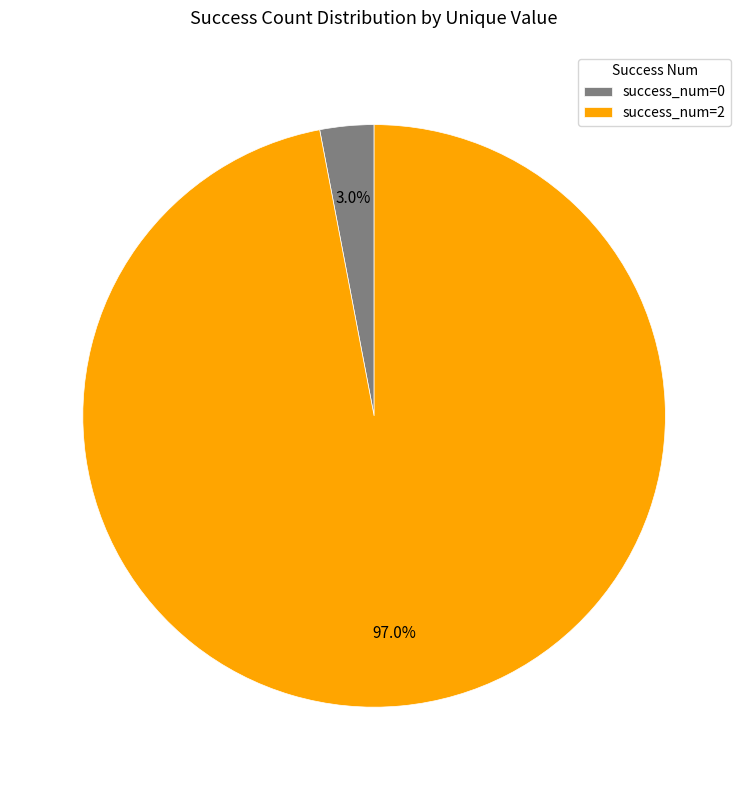

What is the smallest slice in the pie chart?

success_num=0